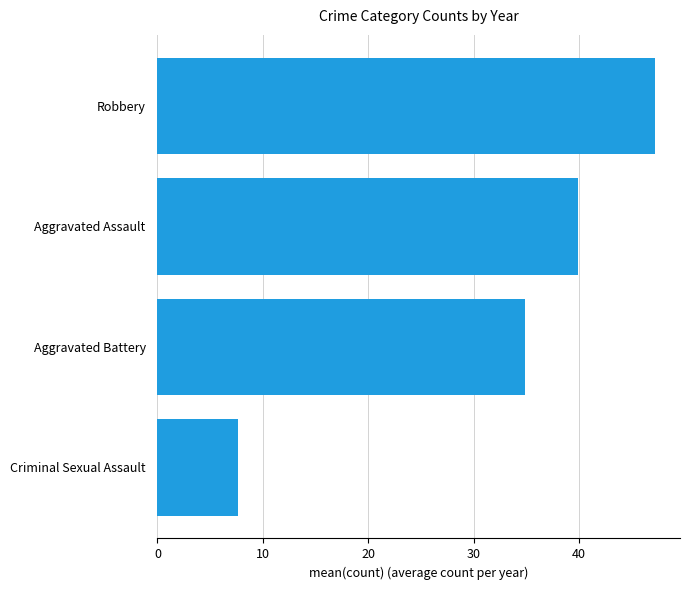

List the labels in order of value, largest first.

Robbery, Aggravated Assault, Aggravated Battery, Criminal Sexual Assault